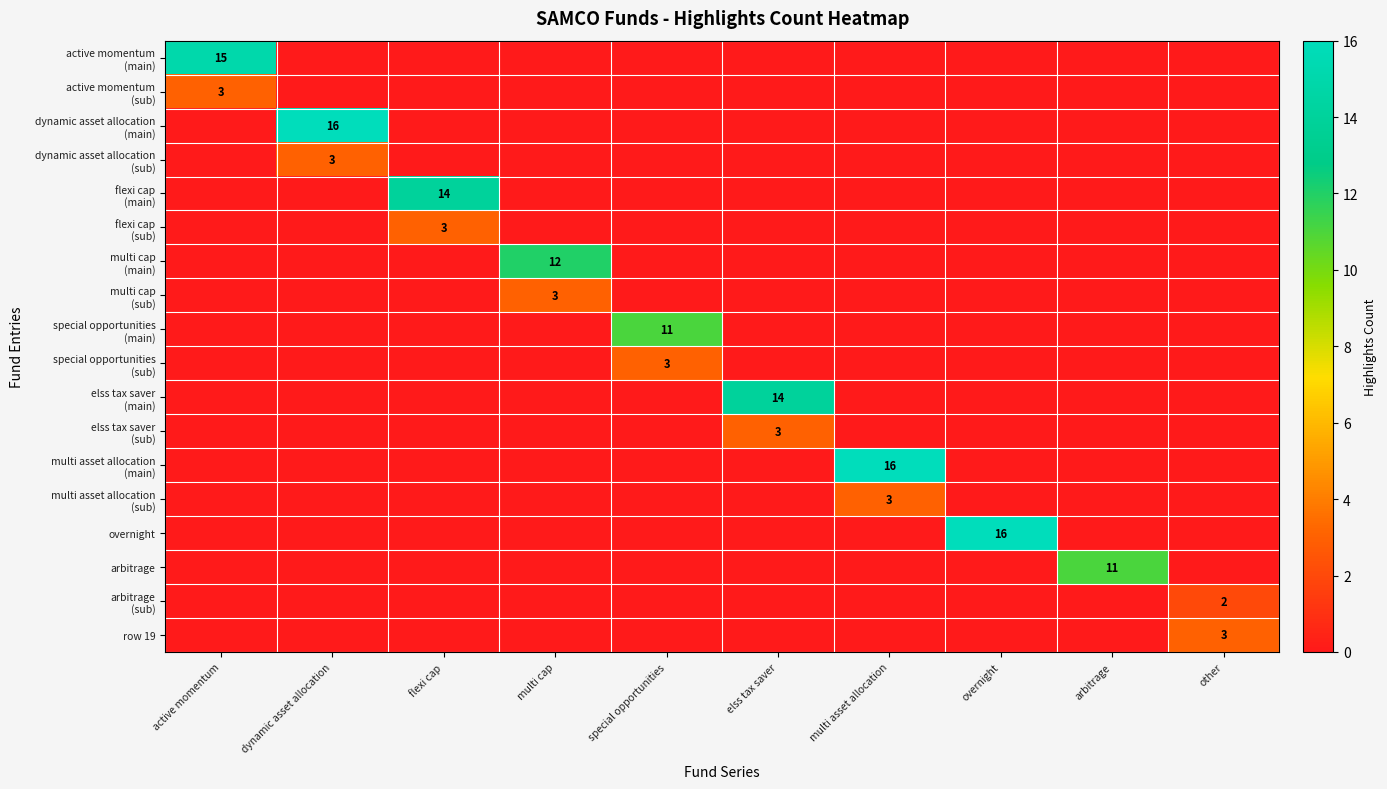

How many distinct data groups are displayed?

18